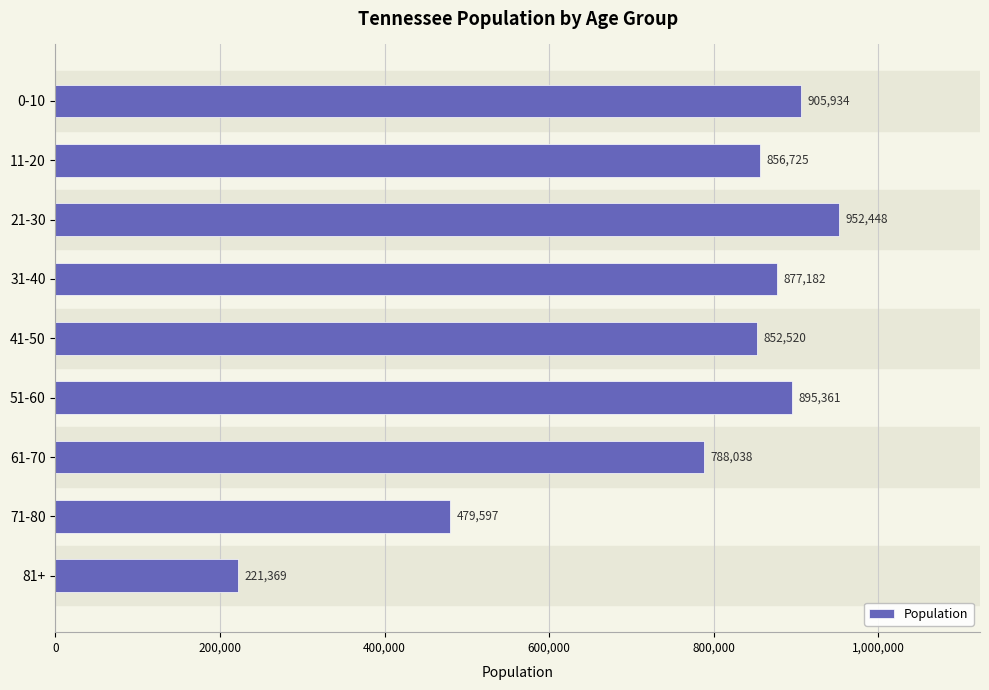

At which label is the value closest to 586908?

71-80